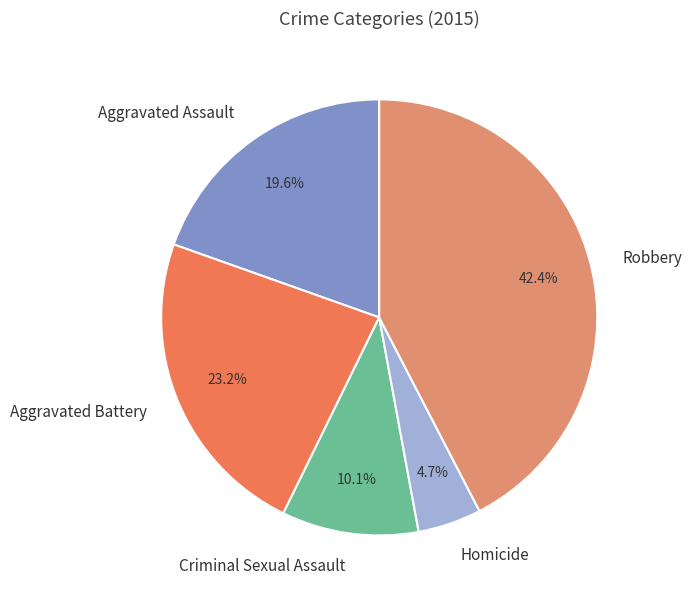

What percentage do Aggravated Assault and Criminal Sexual Assault together represent?

29.7%